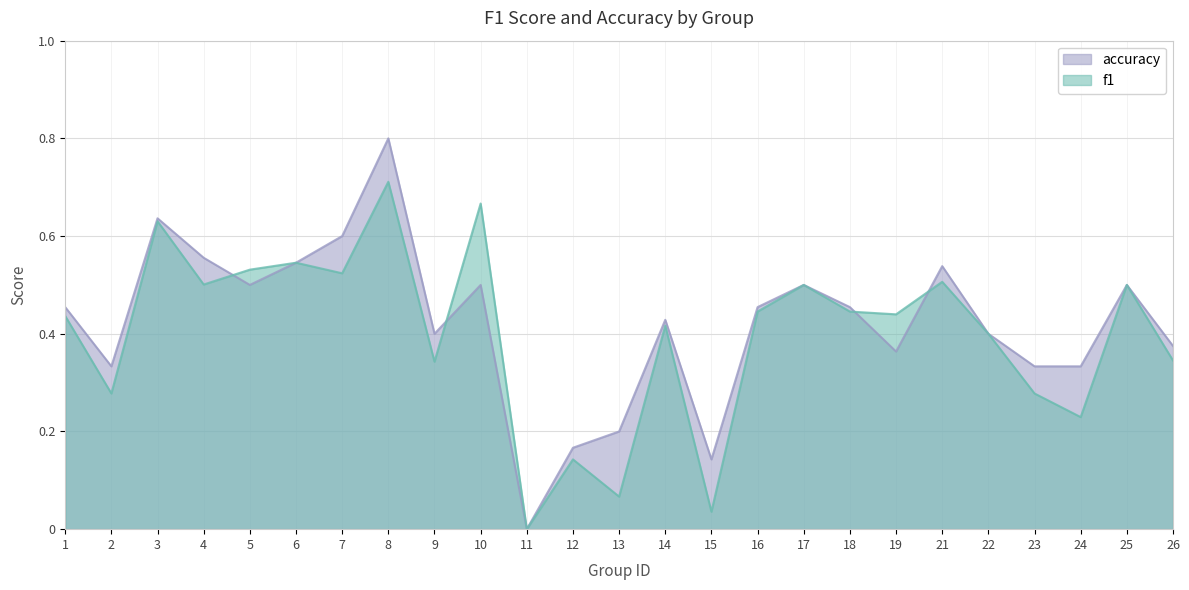

What is the total value across all series at 21?

1.0